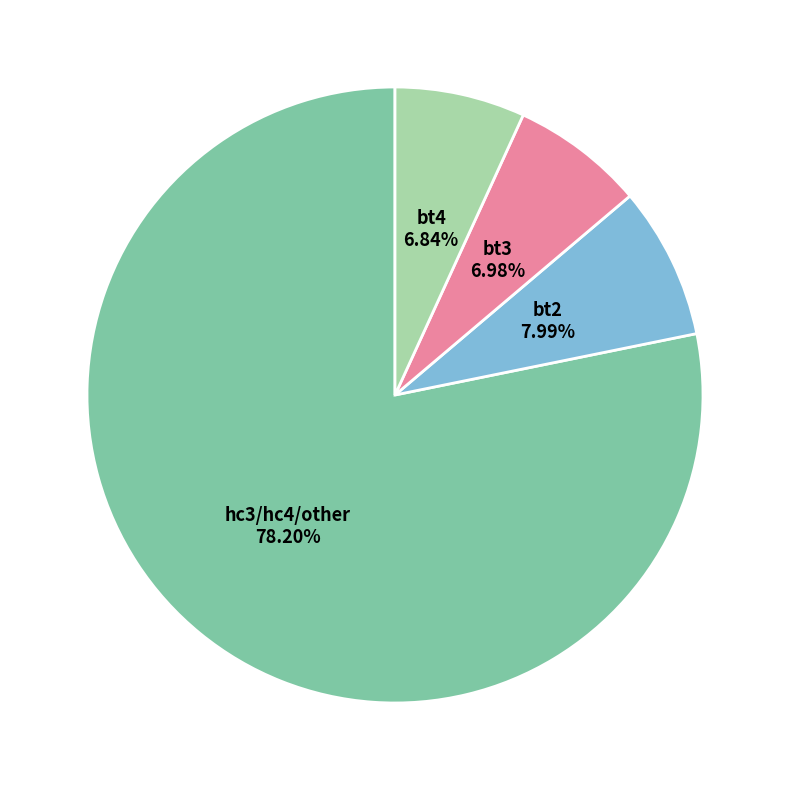

Which has a higher value, bt4 or hc3/hc4/other?

hc3/hc4/other